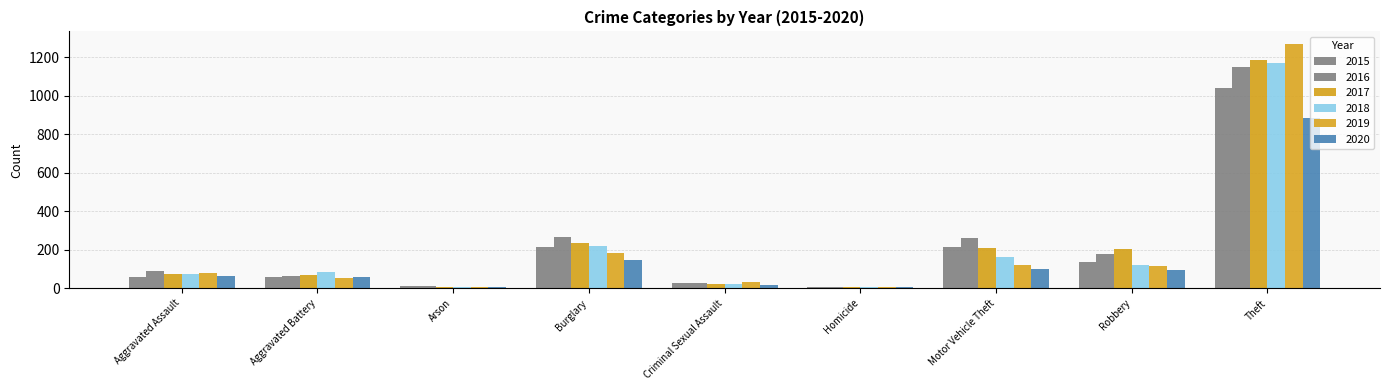

How many series are shown in this chart?

6